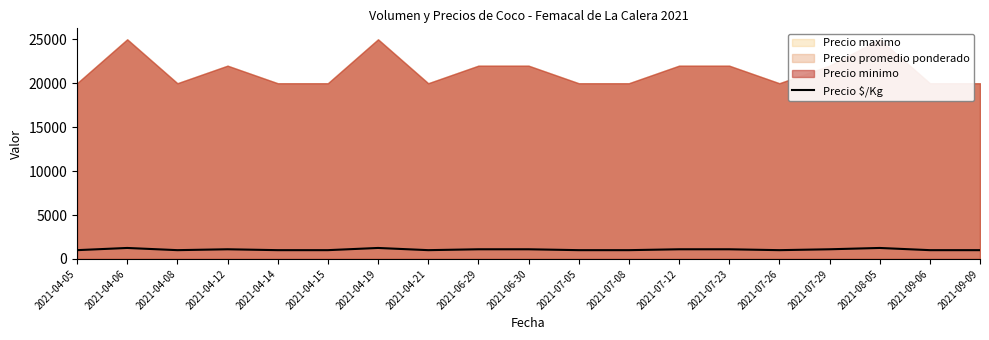

What is the label of the 17th point from the left?

2021-08-05